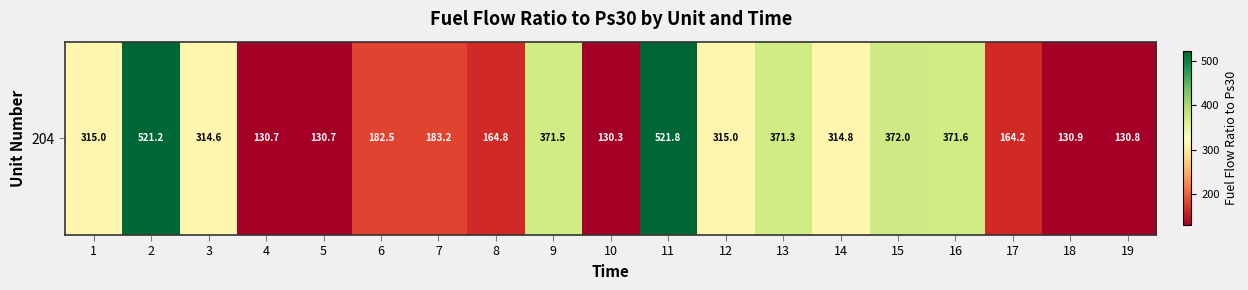

What is the change in value from 15 to 18?

-241.0